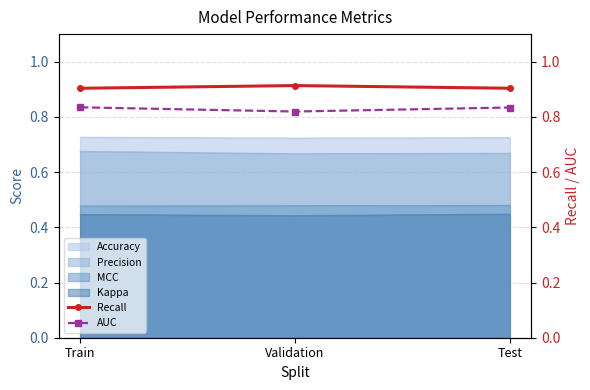

At how many categories does at least one series exceed 0?

3